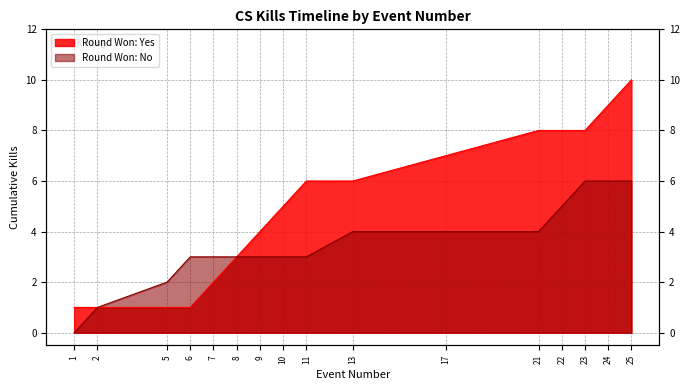

Rank the categories by value from lowest to highest.

1, 2, 5, 6, 7, 8, 9, 10, 11, 13, 17, 21, 22, 23, 24, 25